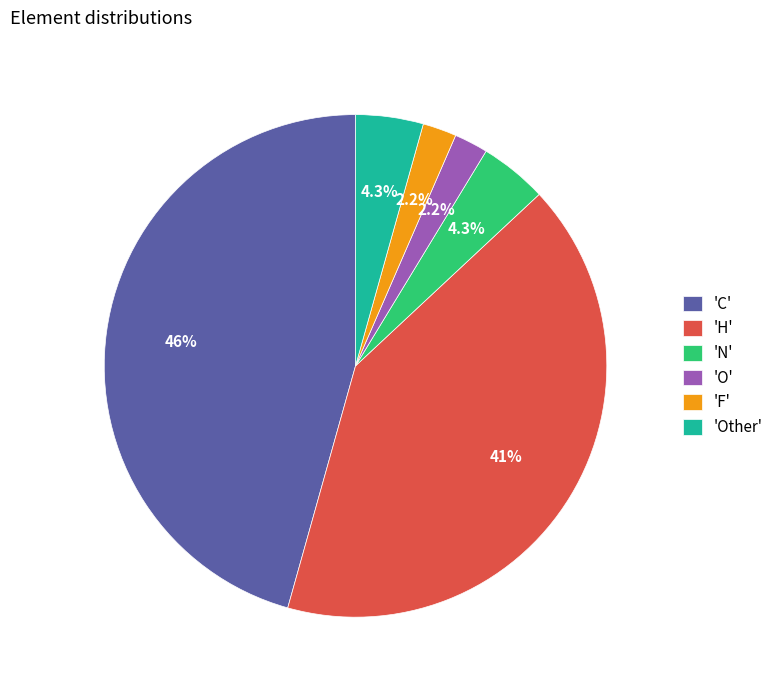

What portion of the pie excludes 'Other'?

95.7%